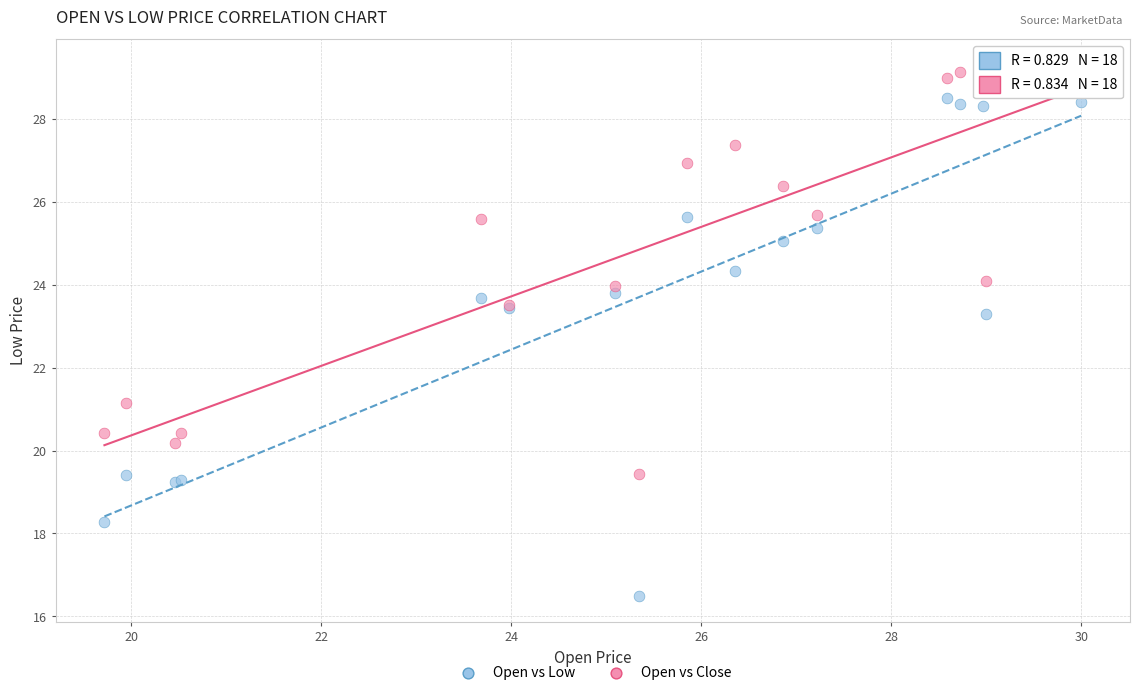

What is the X range (max minus min) for the scatter plot?

10.3